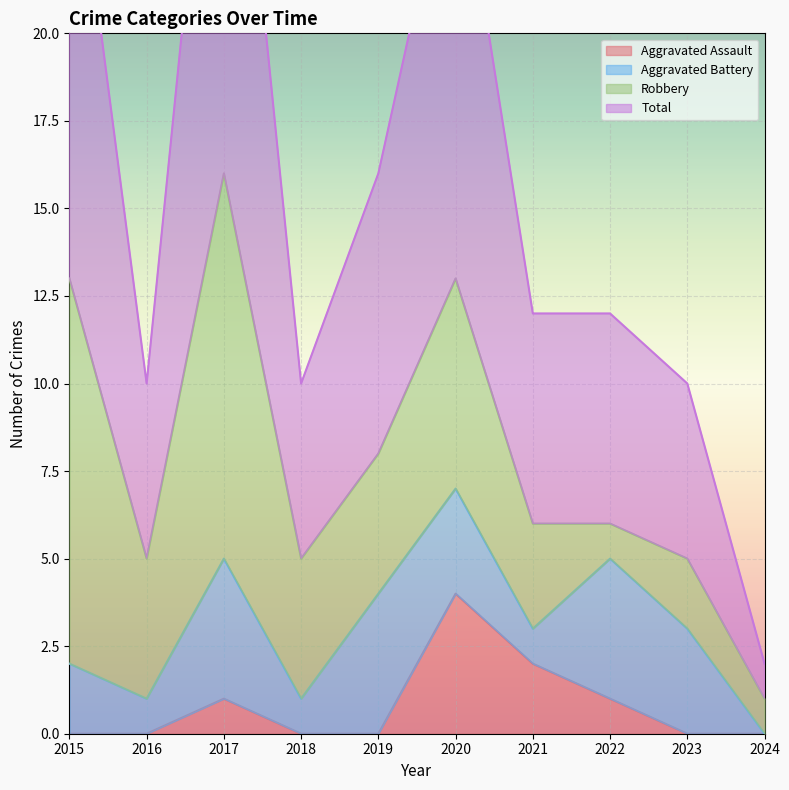

True or false: Total and Aggravated Assault cross at least once.

False